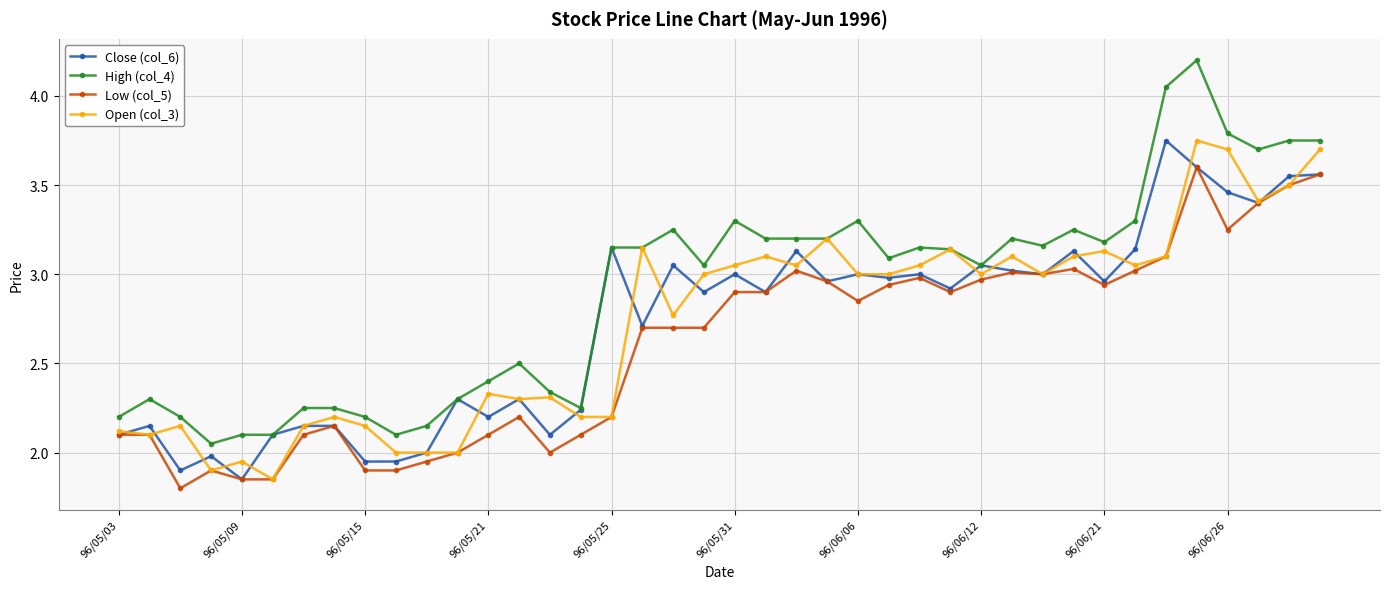

True or false: High (col_4) has more than 1 points higher than both neighbors.

True